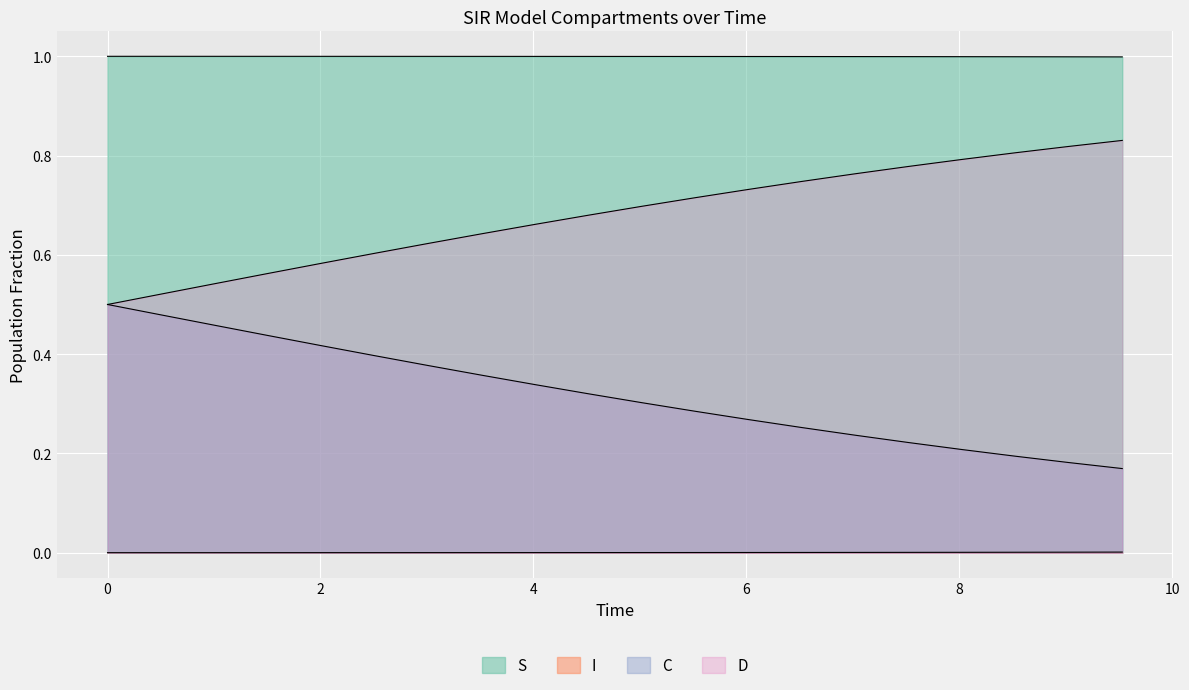

How many lines are shown in the chart?

4